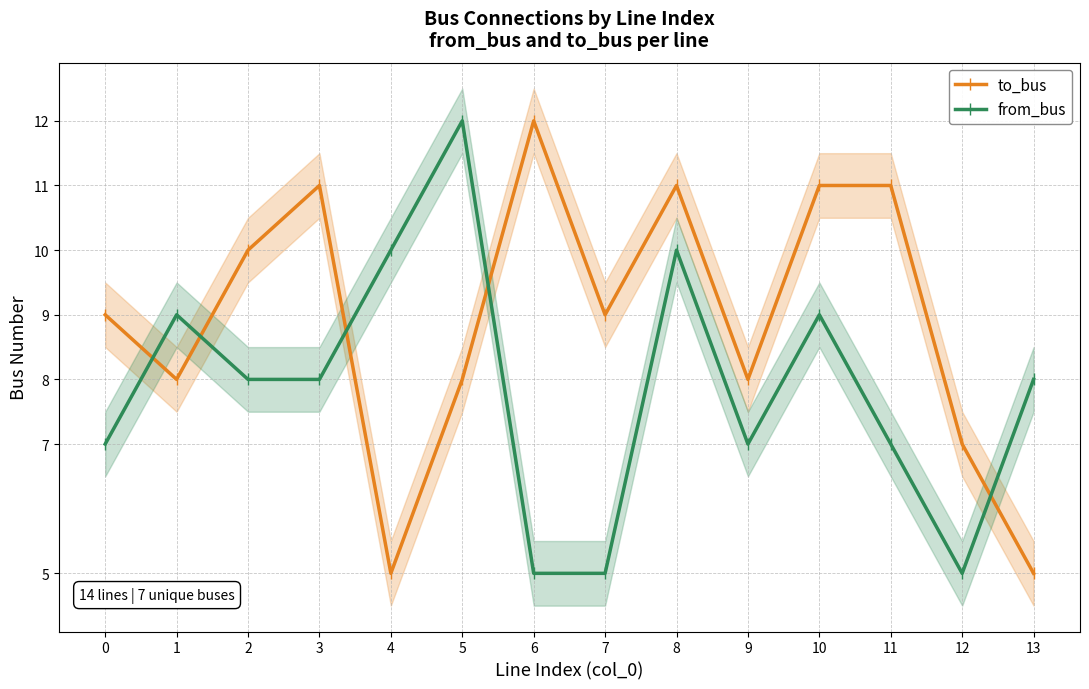

In to_bus, how many points are higher than both neighbors (excluding endpoints)?

3